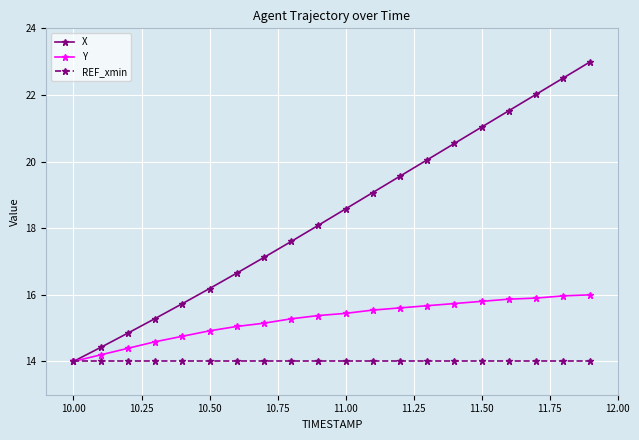

Which series has the largest total across all categories?

X